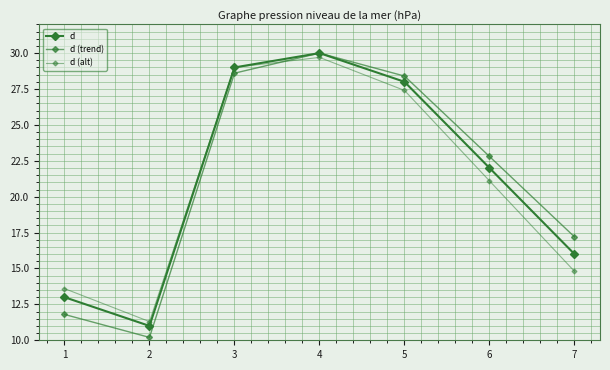

At which label does d (alt) reach its minimum?

2